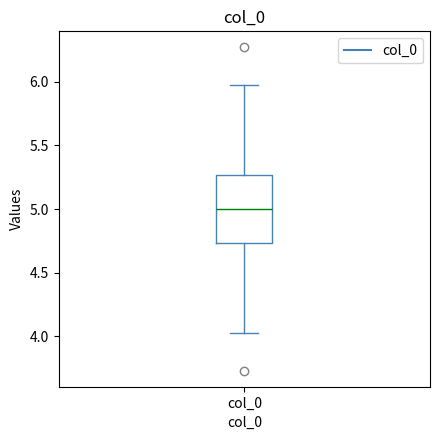

Transcribe this box plot: give where the median line is, the range the box spans, and where the two whiskers end, as read against the y-axis. The values are not printed on the chart, so give them approximately, as read against the axis.

median 5.00, box 4.75 to 5.25, whiskers 4.00 to 6.00